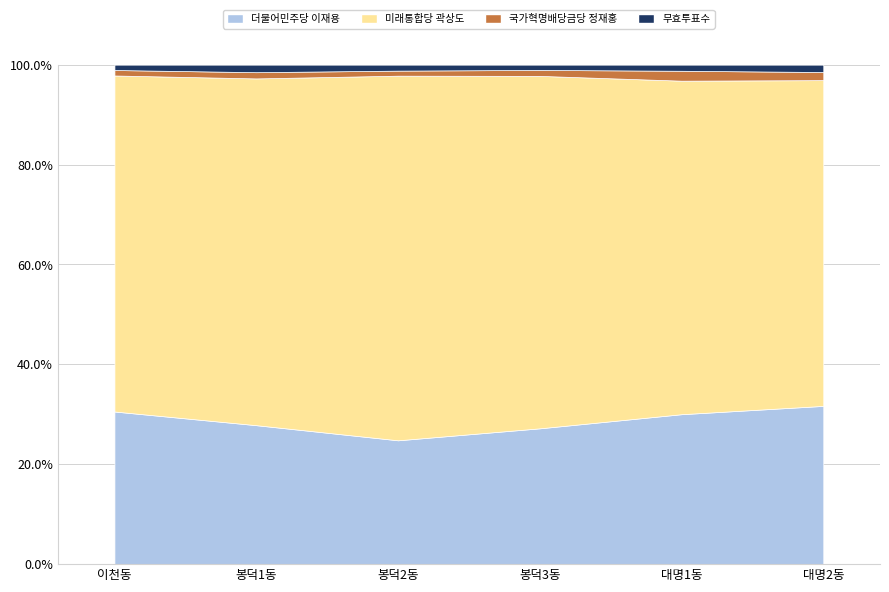

Is the value of 무효투표수 at 봉덕3동 greater than the value of 더불어민주당
이재용 at 대명1동?

No